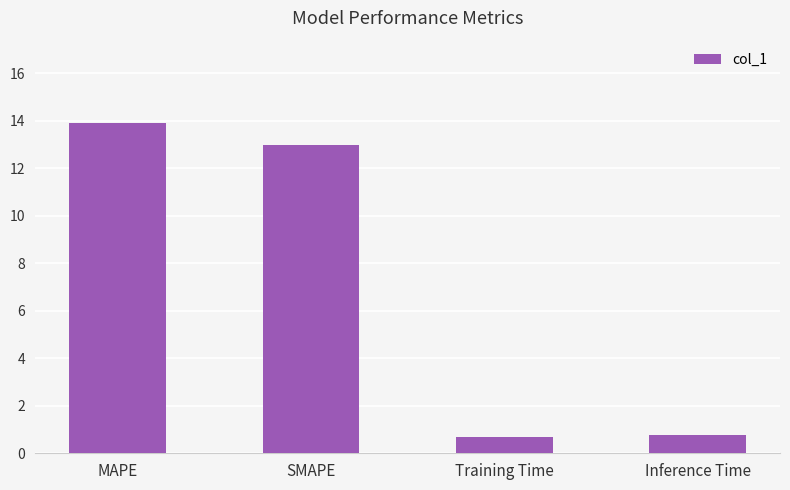

What is the change in value from MAPE to Inference Time?

-13.1